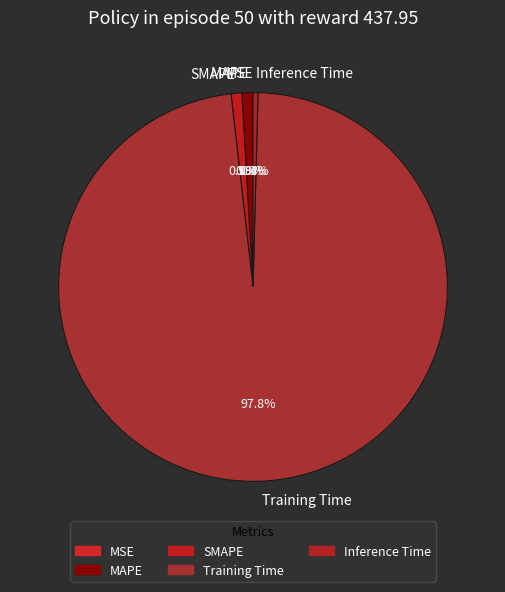

Which category accounts for the majority?

Training Time